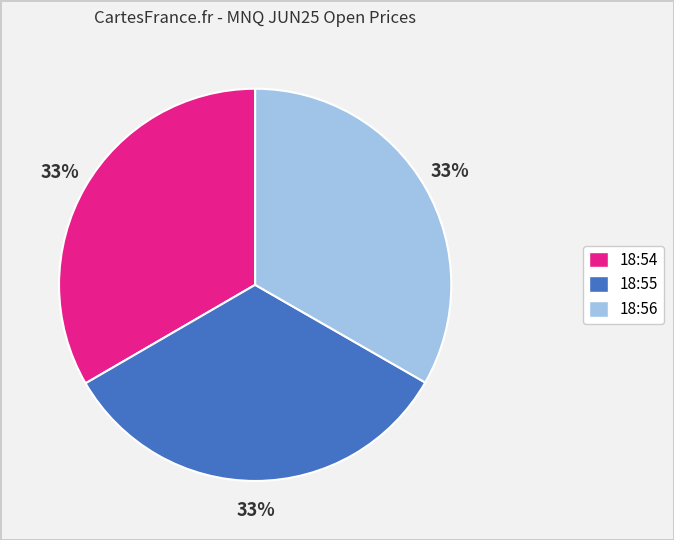

Is there a majority slice in this chart?

No